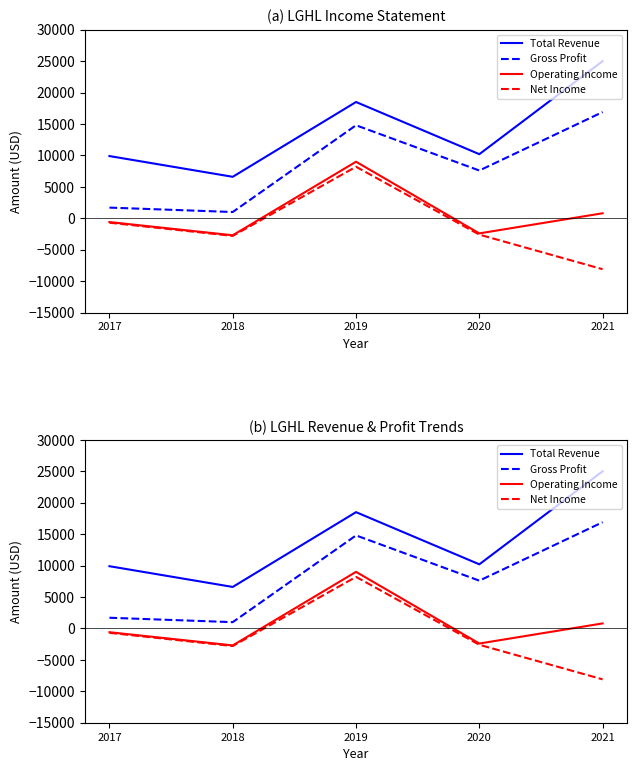

The value of Gross Profit at 2021 is 25772. True or false?

False